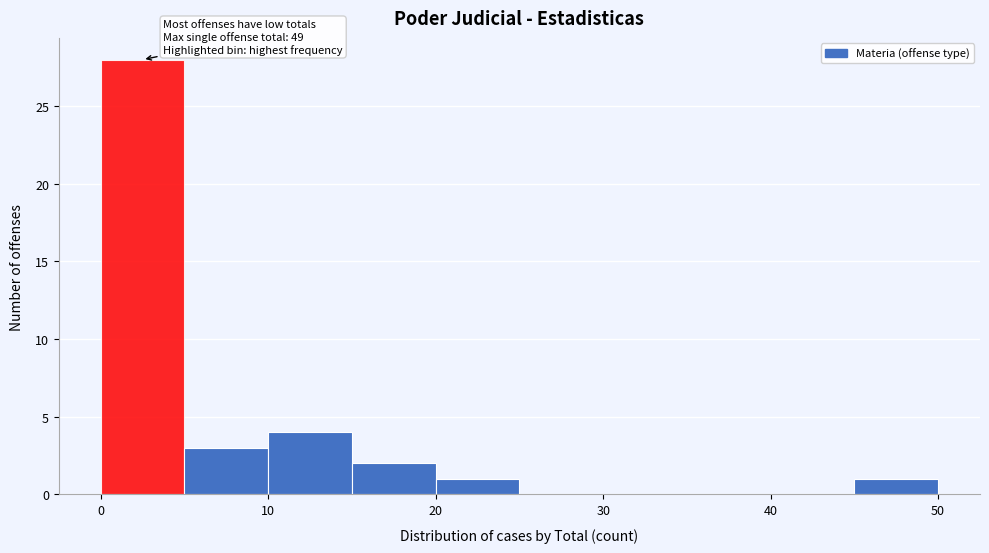

Which range on the x-axis has the tallest bar?

0 to 5